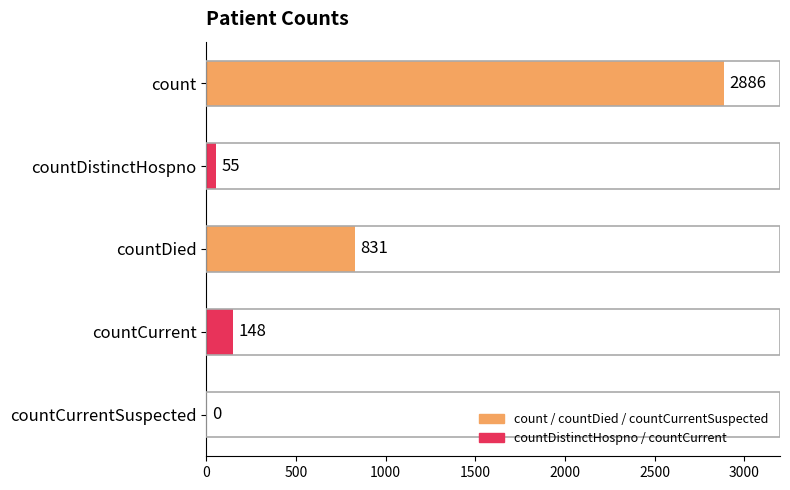

True or false: the data shows 1439 at count.

False